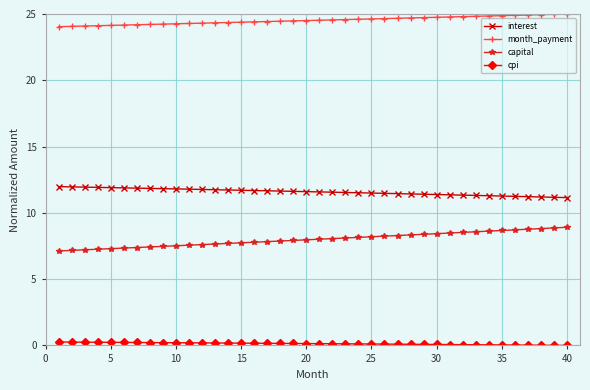

What is the average value of the month_payment series?

24.5